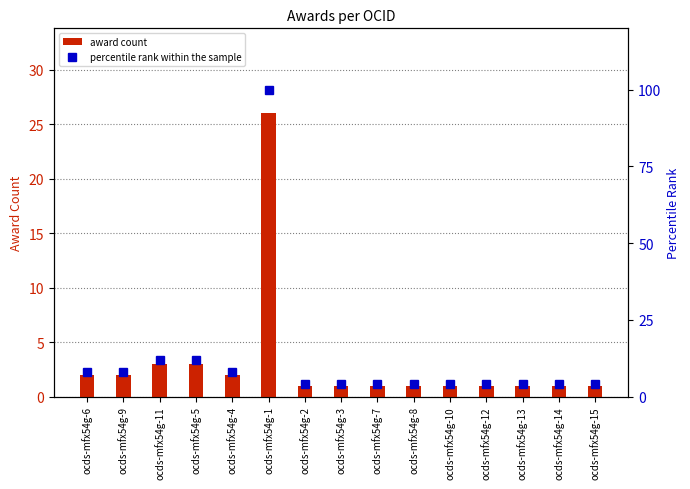

What are all the series names shown in the legend?

award count, percentile rank within the sample